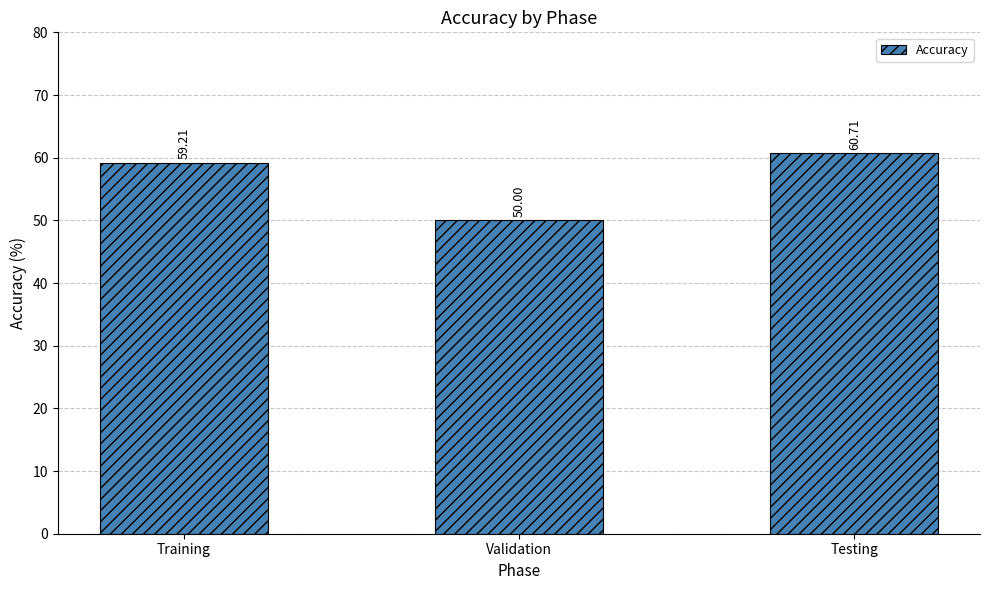

How many data points are less than 59?

1